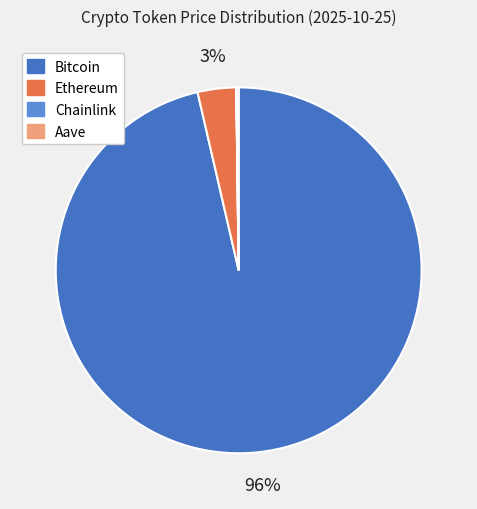

Is it true that Ethereum is 3% of the pie?

True